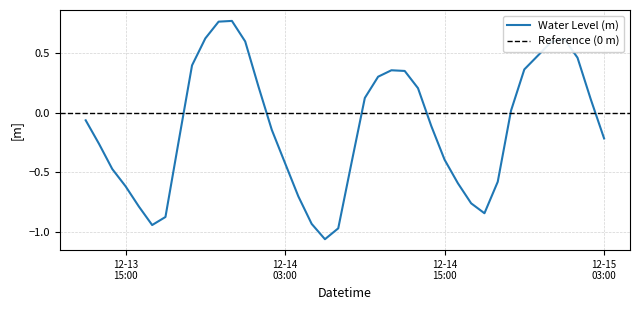

Between 2022-12-14 06:00:00 and 2022-12-14 18:00:00, which is larger?

2022-12-14 18:00:00